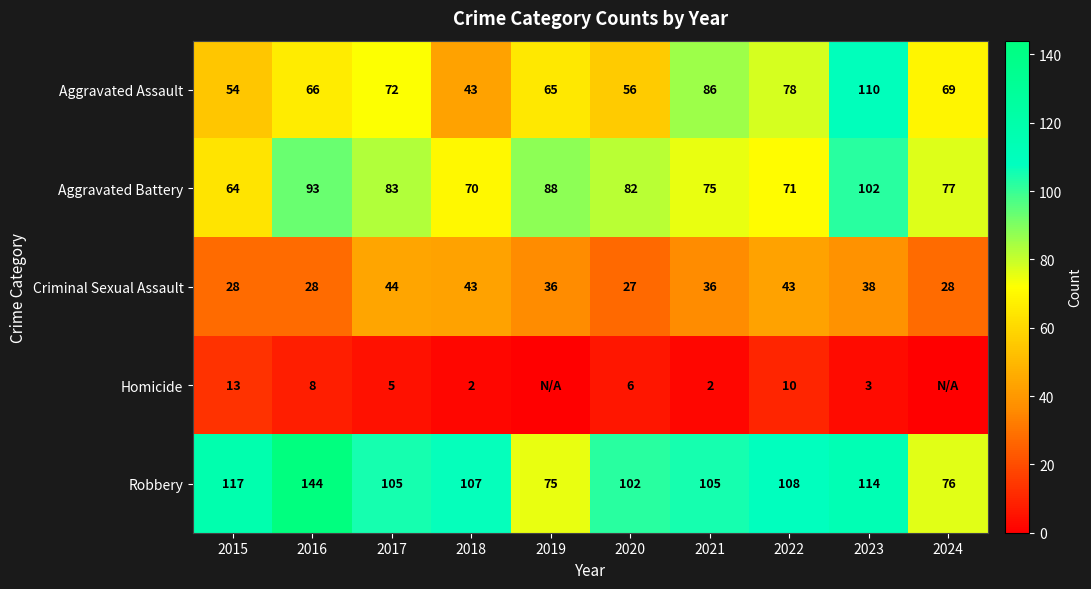

Rank the series at 2020 from highest to lowest value.

Robbery, Aggravated Battery, Aggravated Assault, Criminal Sexual Assault, Homicide